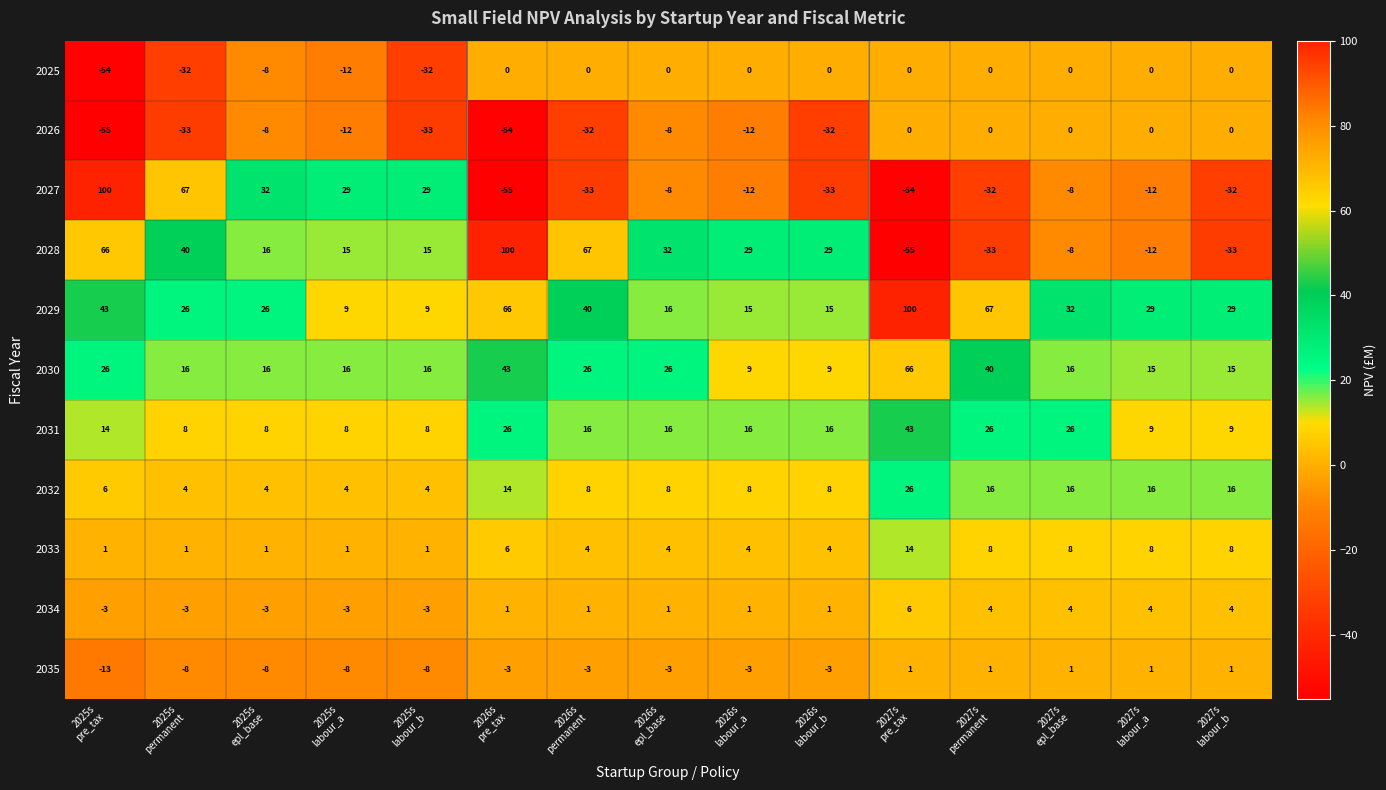

What is the sum of all 2030 values?

355